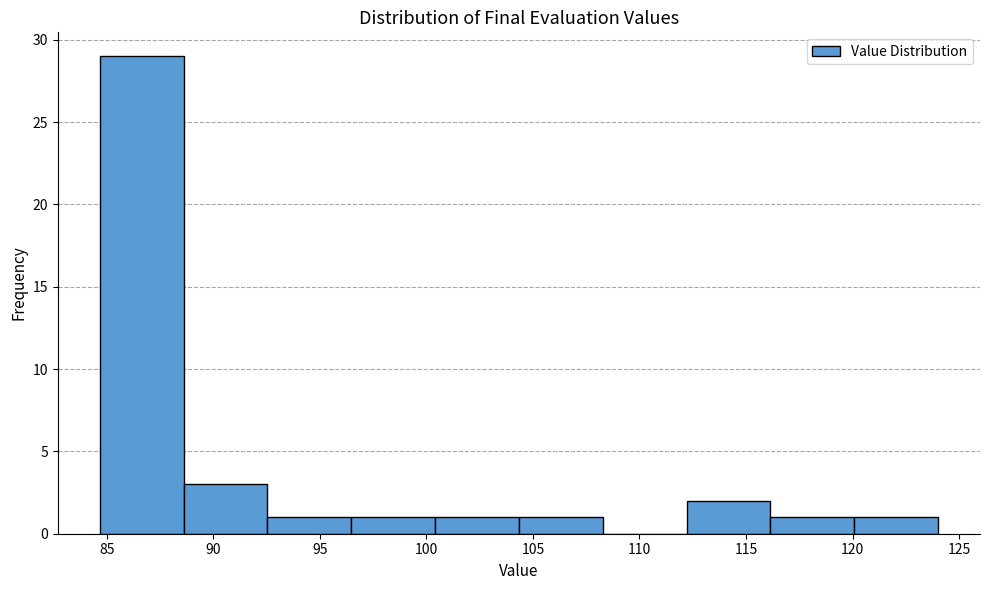

Reading left to right, list every bar in this chart as the range it spans on the x-axis followed by its height. Neither the bar edges nor the heights are printed on the chart, so give them approximately, as read against the axes.

84.5 to 88.5: 29
88.5 to 92.5: 3
92.5 to 96.5: 1
96.5 to 100.5: 1
100.5 to 104.5: 1
104.5 to 108.5: 1
108.5 to 112.0: 0
112.0 to 116.0: 2
116.0 to 120.0: 1
120.0 to 124.0: 1